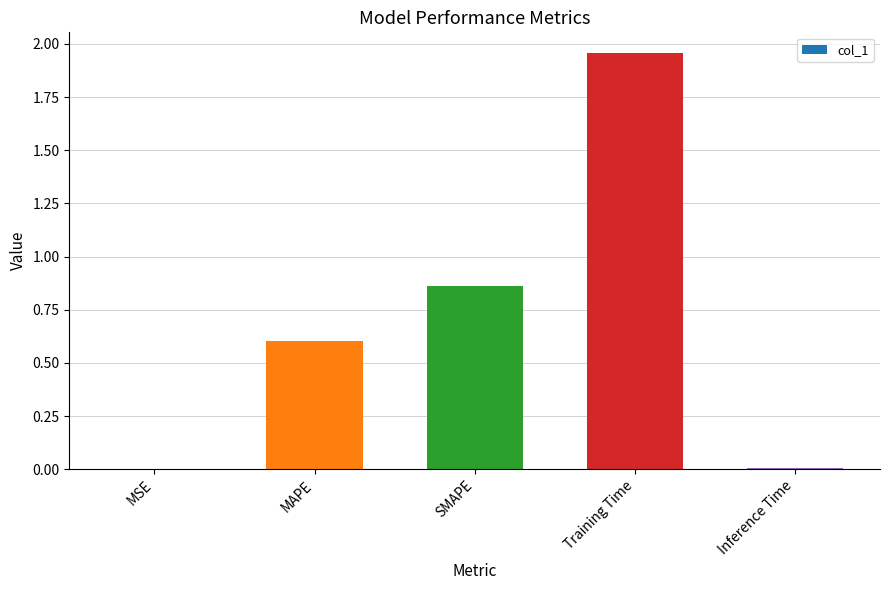

Between MSE and Training Time, which is larger?

Training Time